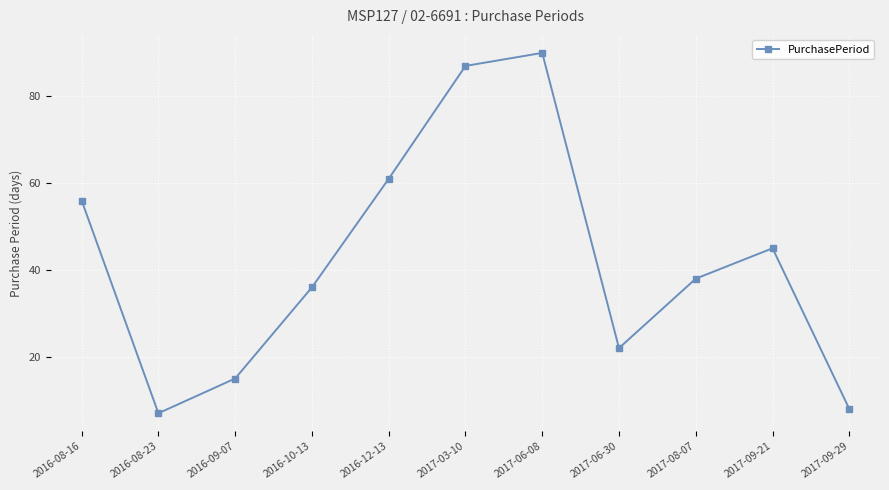

Where is the first local maximum?

2017-06-08